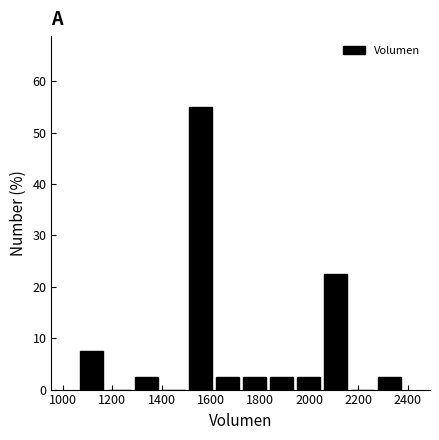

Reading left to right, list every bar in this chart as the range it spans on the x-axis followed by its height. Neither the bar edges nor the heights are printed on the chart, so give them approximately, as read against the axes.

1060 to 1180: 8
1180 to 1280: 0
1280 to 1400: 3
1400 to 1500: 0
1500 to 1620: 55
1620 to 1720: 3
1720 to 1840: 3
1840 to 1940: 3
1940 to 2060: 3
2060 to 2160: 23
2160 to 2280: 0
2280 to 2380: 3